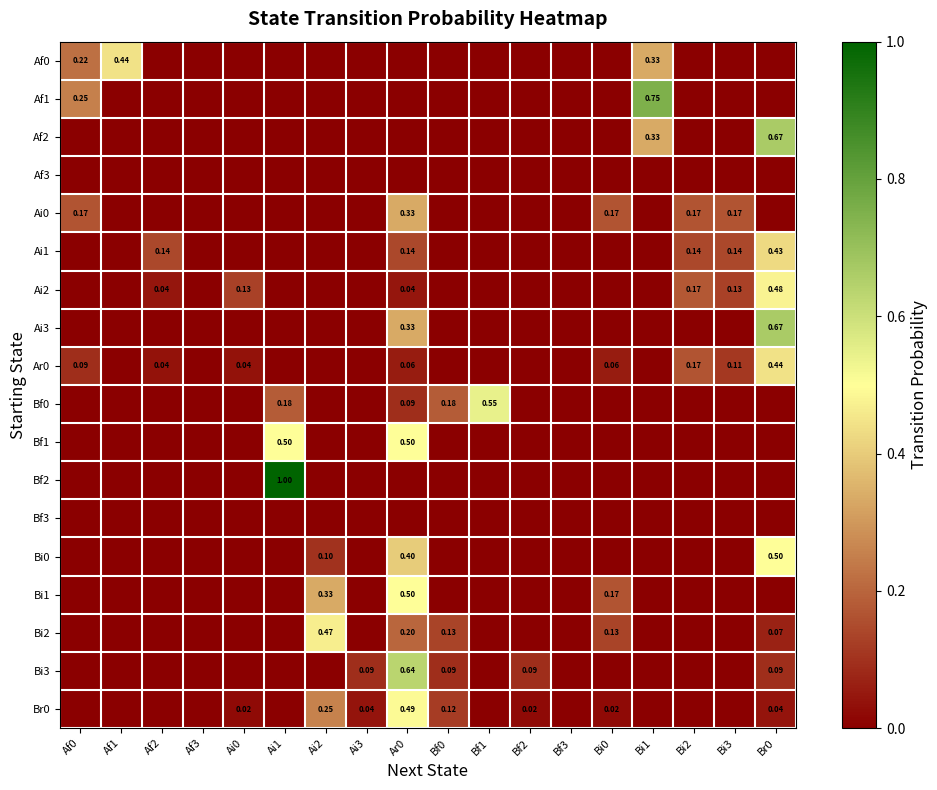

What is the greatest value displayed?

1.0